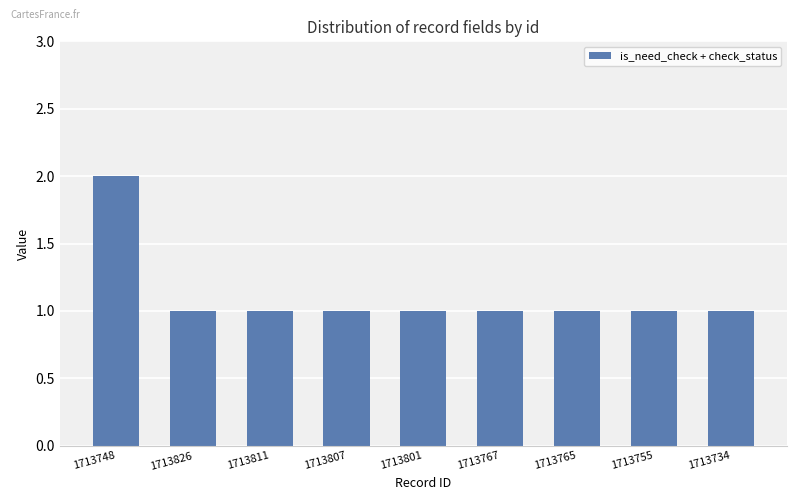

Count the values in the range 1 to 2.

9